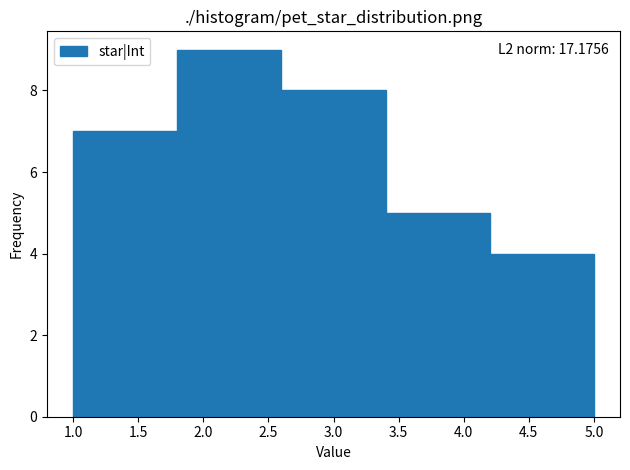

Over which range of the x-axis is the bar tallest?

1.8 to 2.6